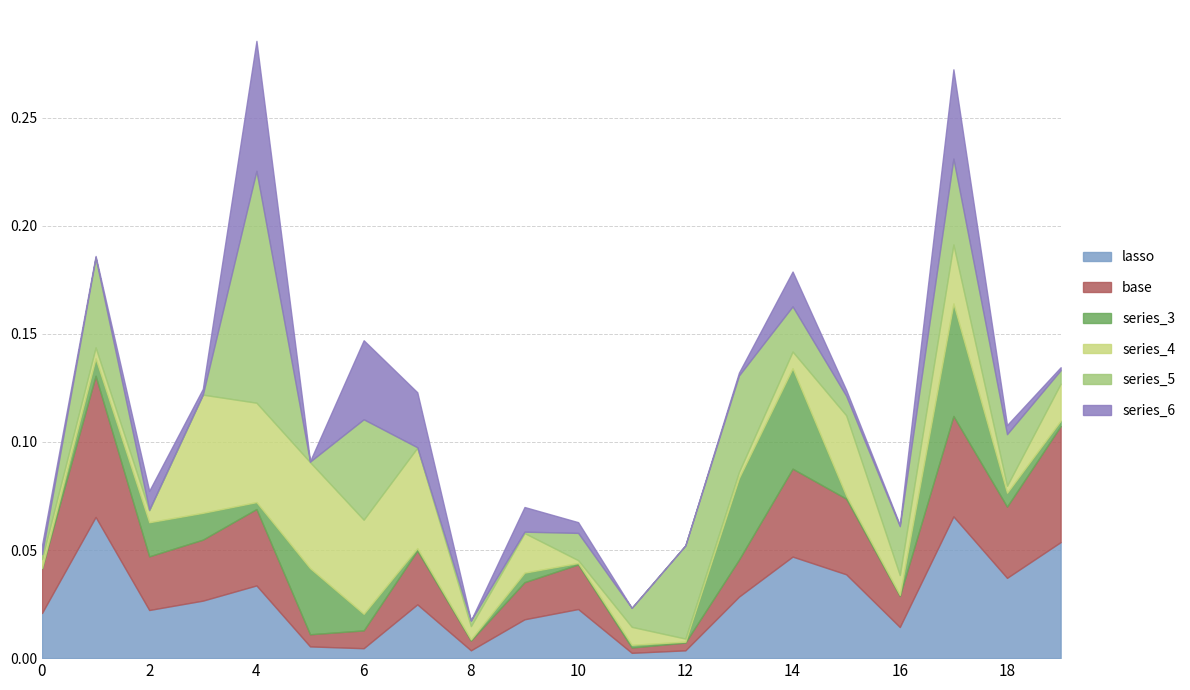

Where is series_5 nearest to the value 0?

3